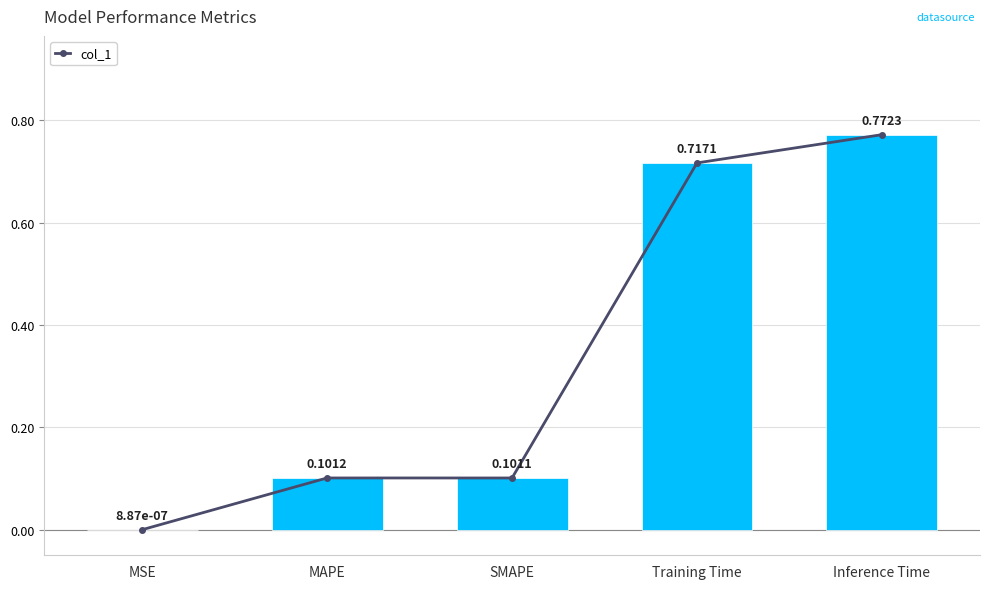

What is the difference between the maximum and minimum values?

0.8